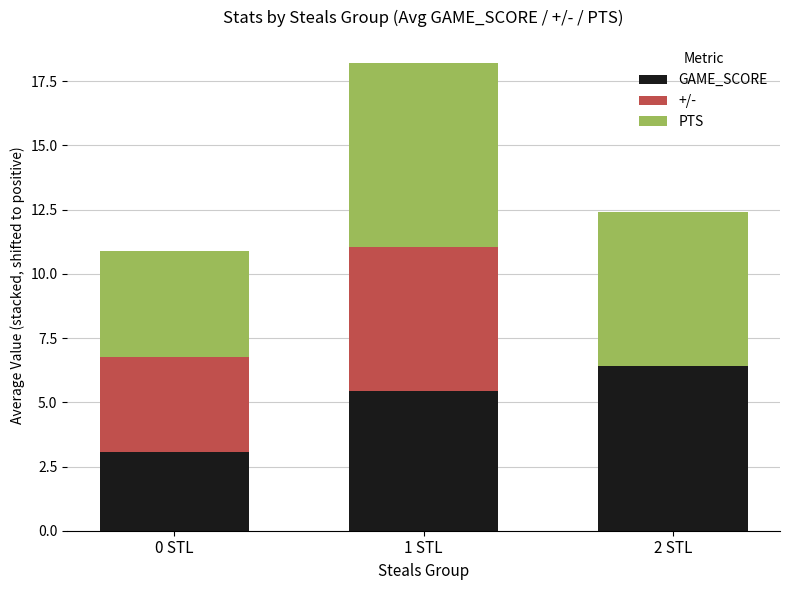

What is the sum of all GAME_SCORE values?

14.9